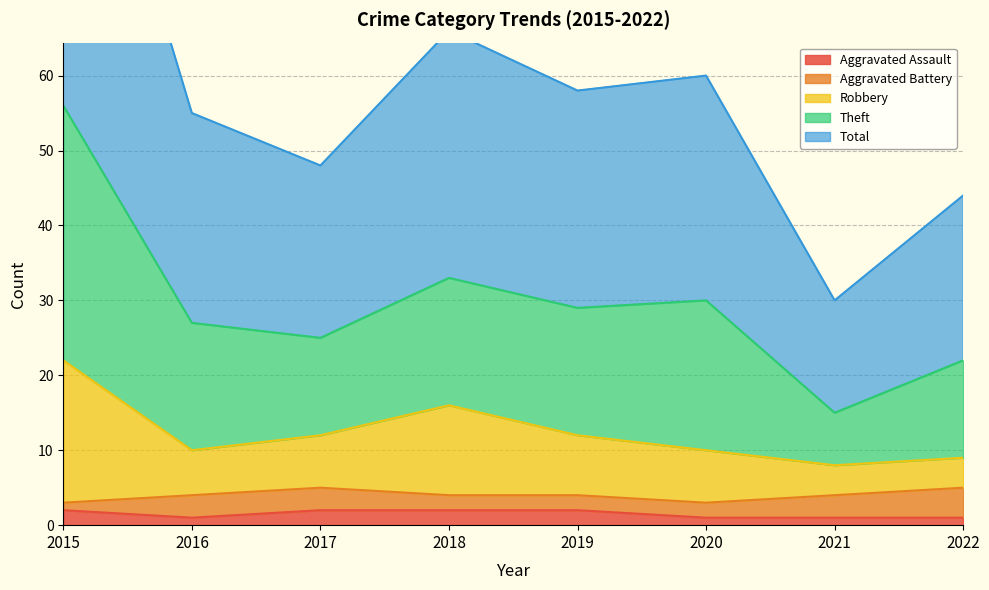

How many interior local valleys does the Robbery series have?

2